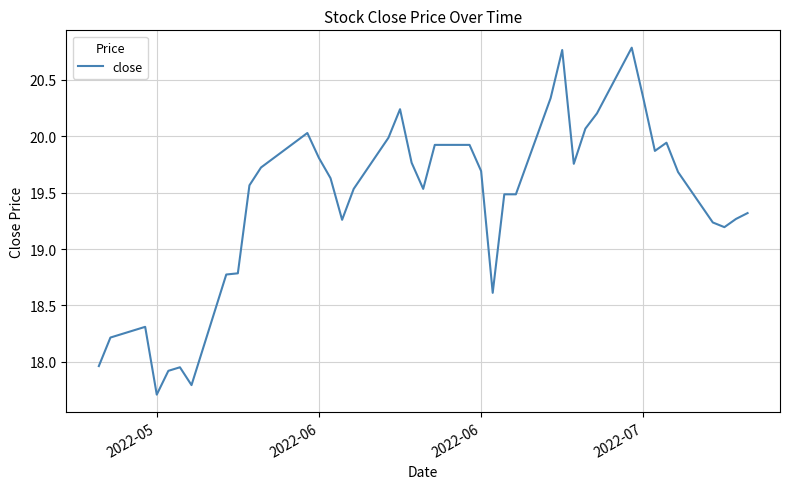

What is the minimum value shown in the chart?

17.7